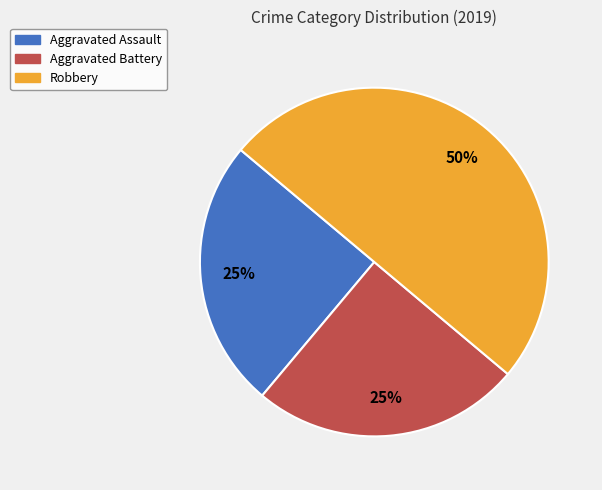

What is the largest slice in the pie chart?

Robbery